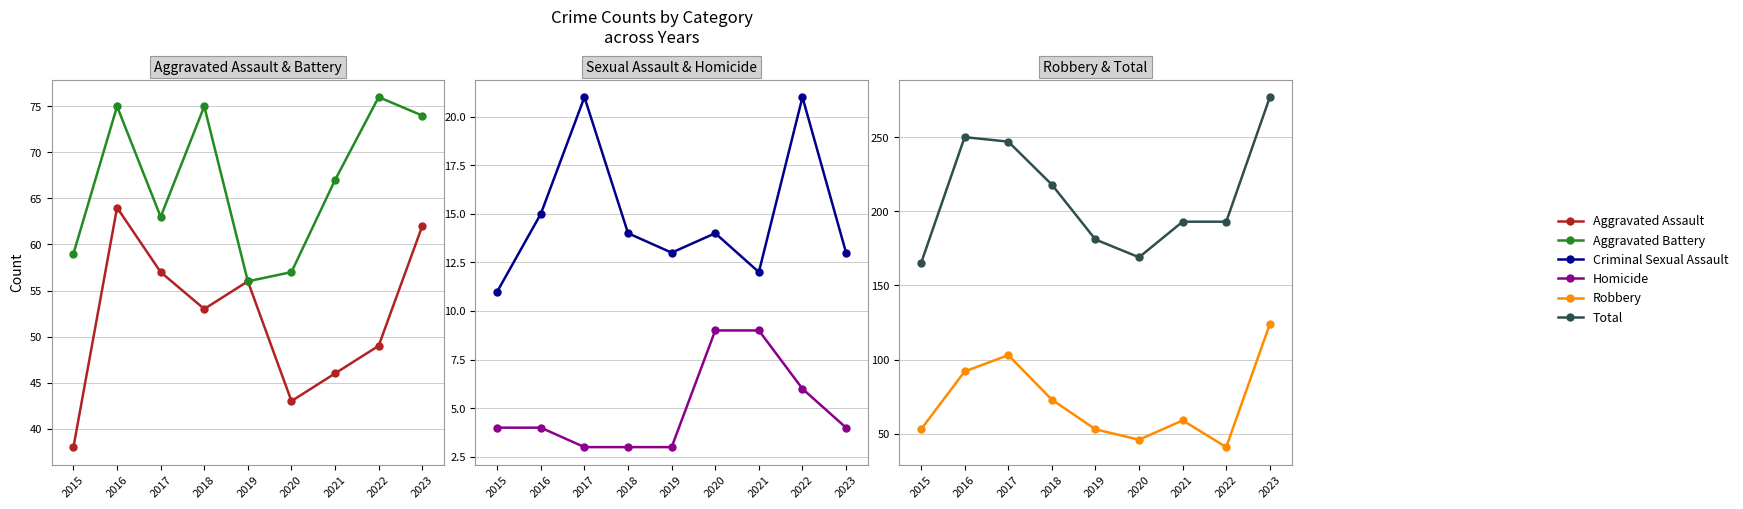

What is the smallest value displayed?

3